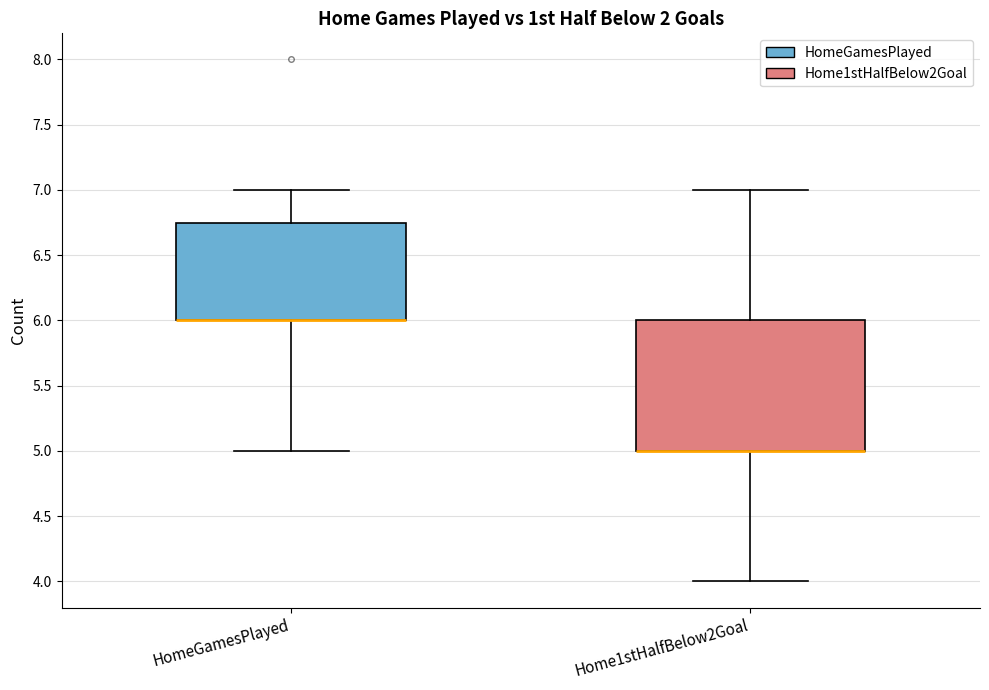

Comparing the boxes themselves (not the whiskers), which one is the tallest?

Home1stHalfBelow2Goal